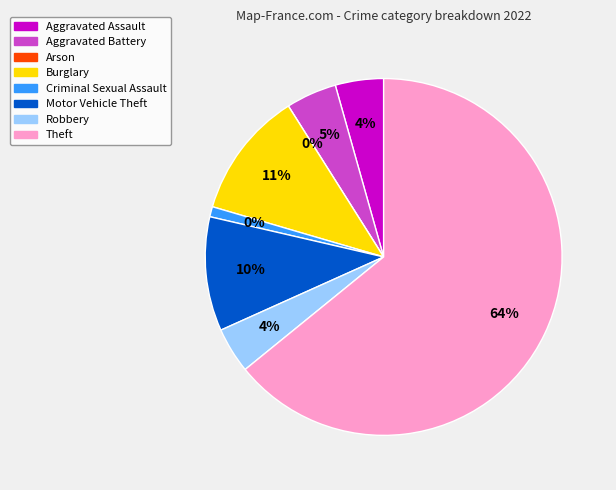

What percentage is the Robbery slice, to the nearest percent?

4%